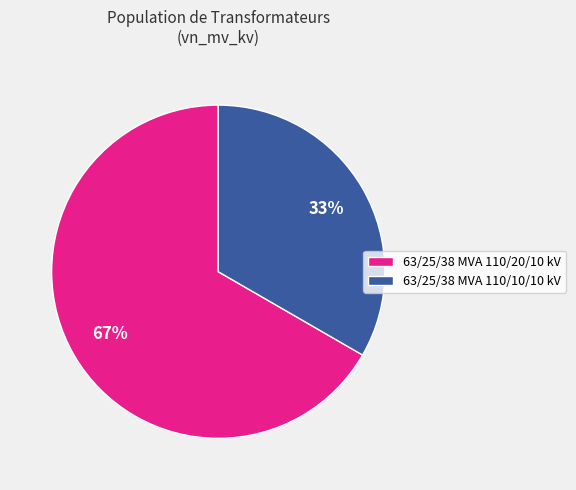

To the nearest percent, what is the average slice percentage?

50%